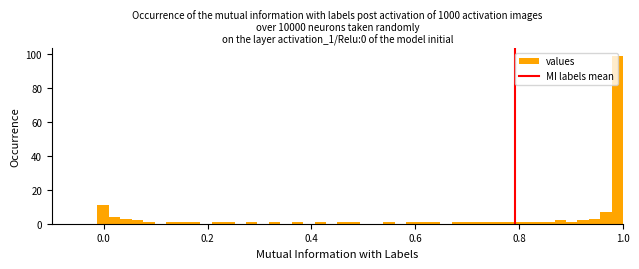

Read against the x-axis, roughly where is the centre of the tallest bar?

0.98